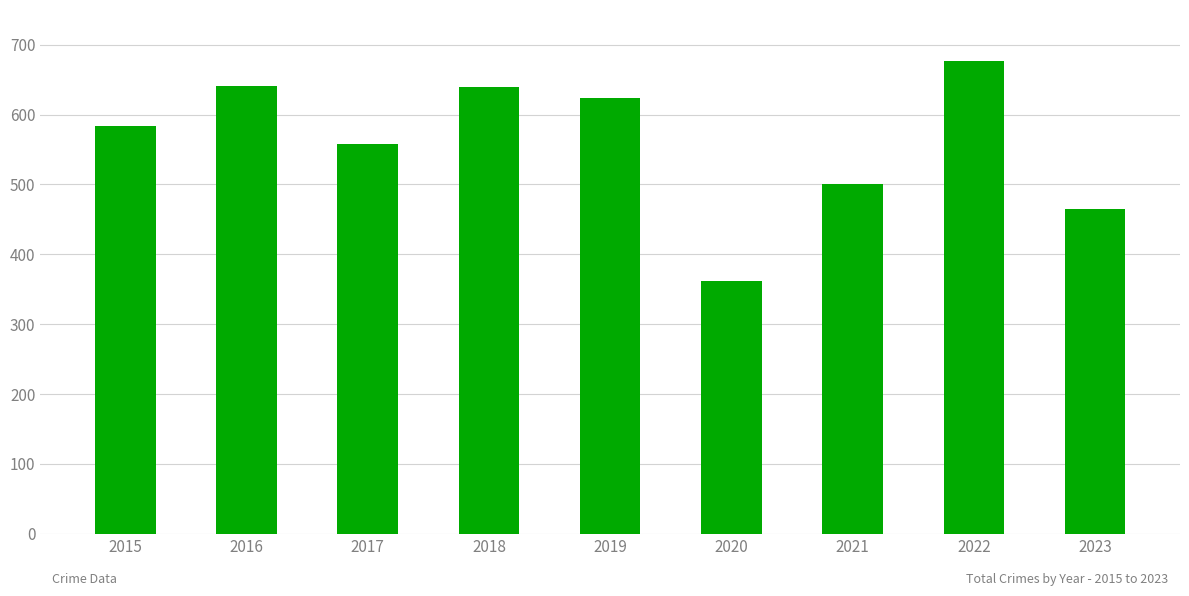

Does the chart contain stacked bars?

No